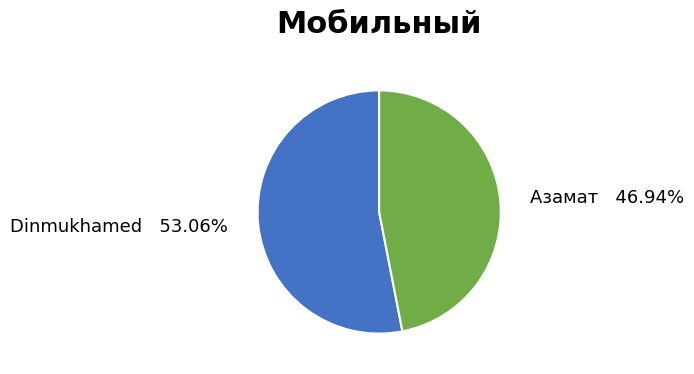

True or false: Азамат accounts for 47% of the total.

True